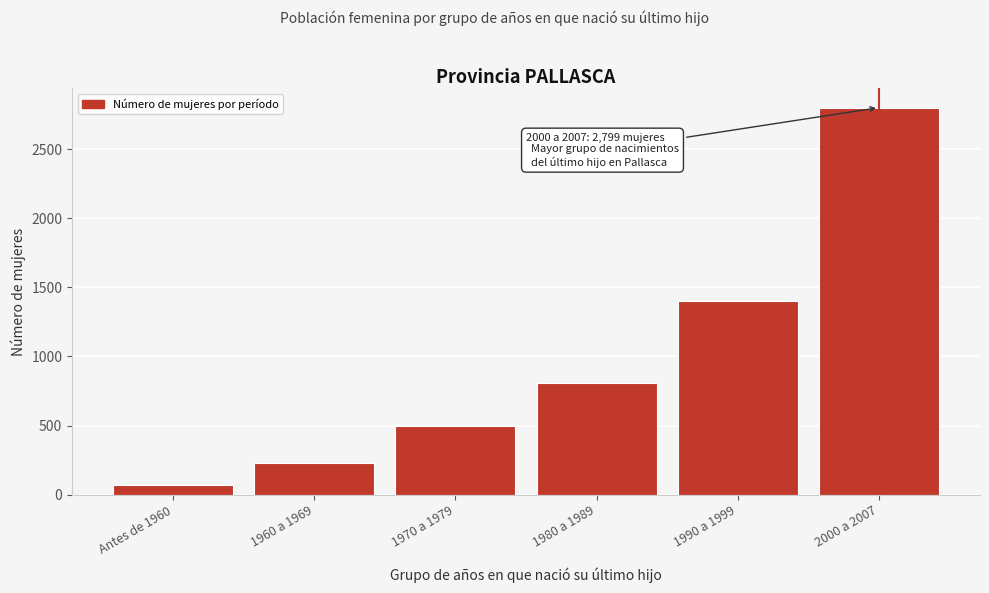

Reading left to right, transcribe all the data shown in this chart.

68	229	500	805	1398	2799